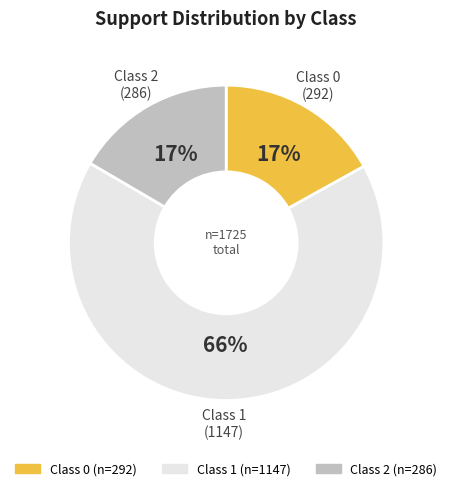

To the nearest percent, what is the average slice percentage?

33%